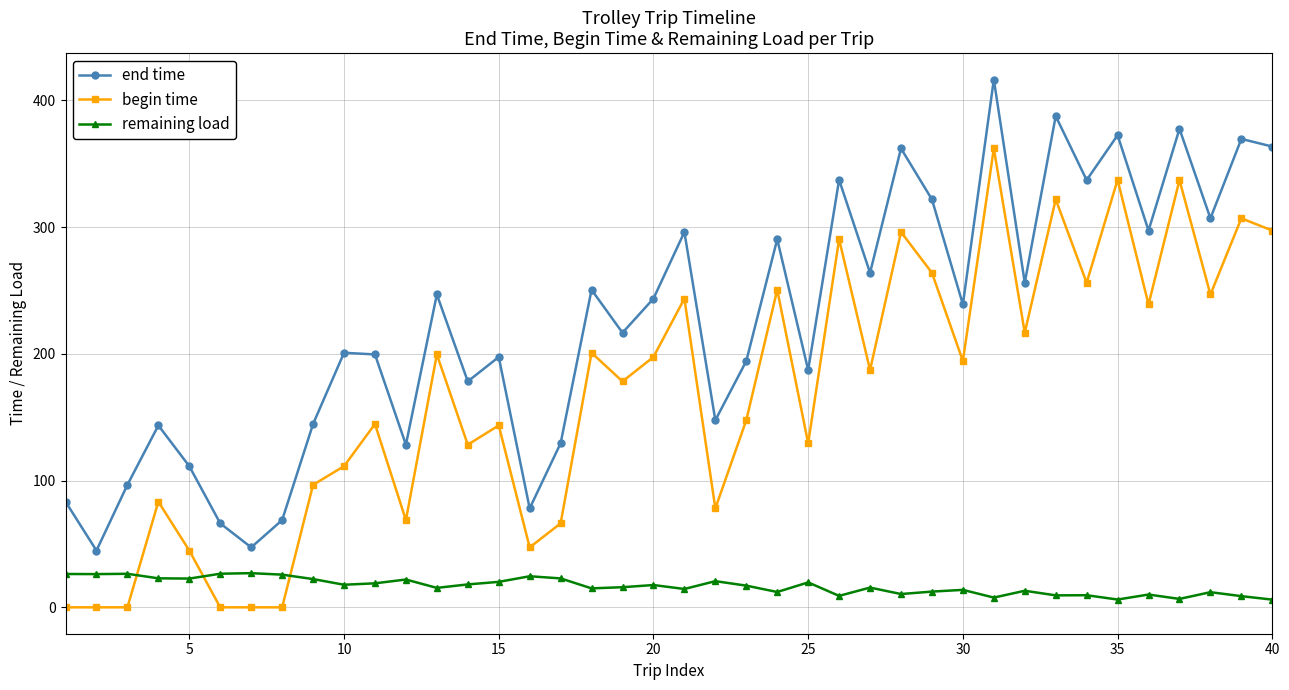

What is the maximum value for begin time?

362.1